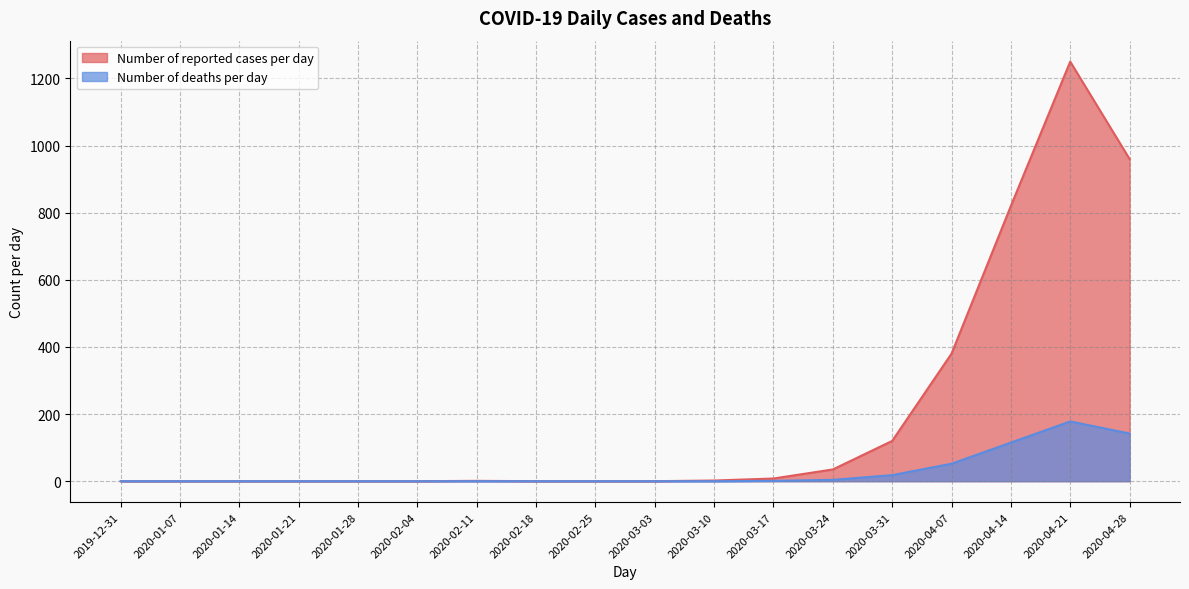

At which category does the chart reach its minimum across all series?

2019-12-31